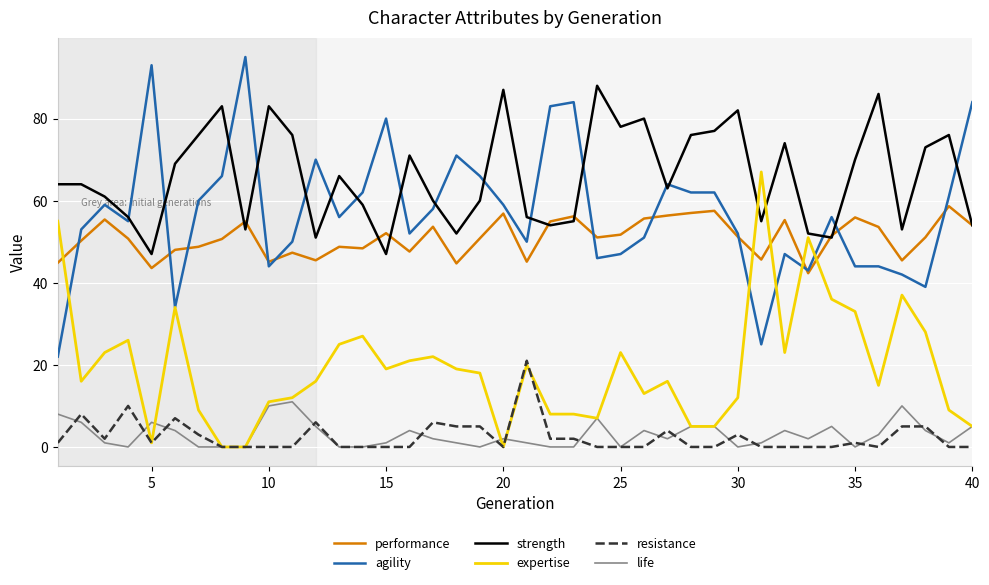

Which series has the widest spread of values?

agility